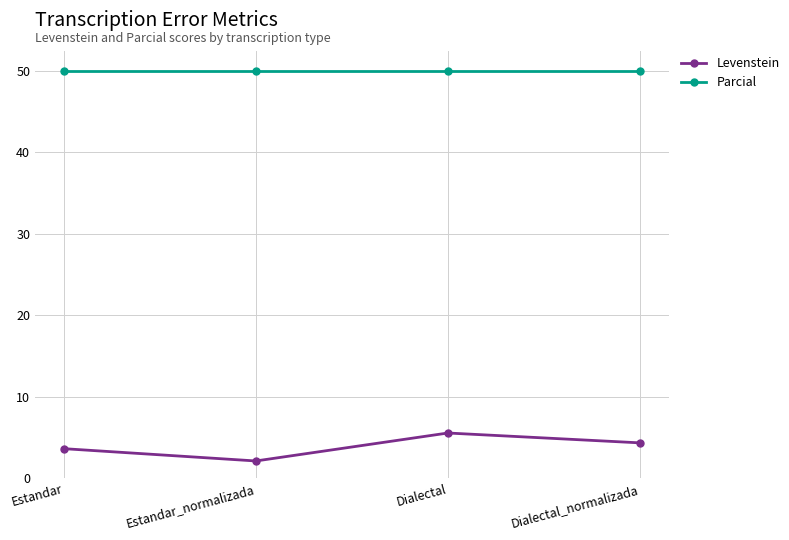

The value of Parcial at Estandar is 50.0. True or false?

True